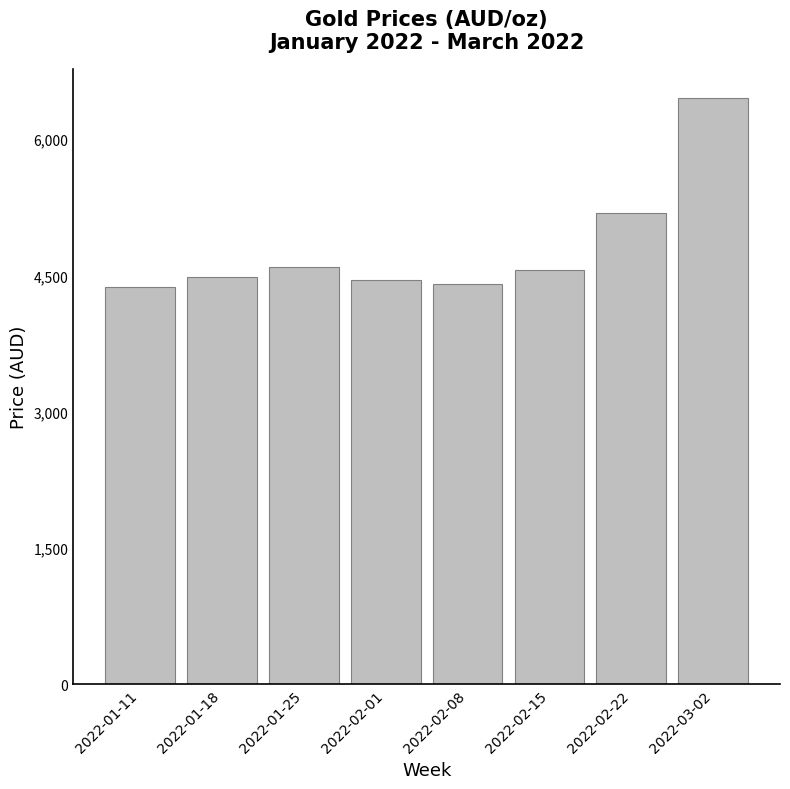

Reading left to right, transcribe all the data shown in this chart.

4370.6	4484.4	4596.8	4450.5	4403.4	4555.0	5188.1	6448.5